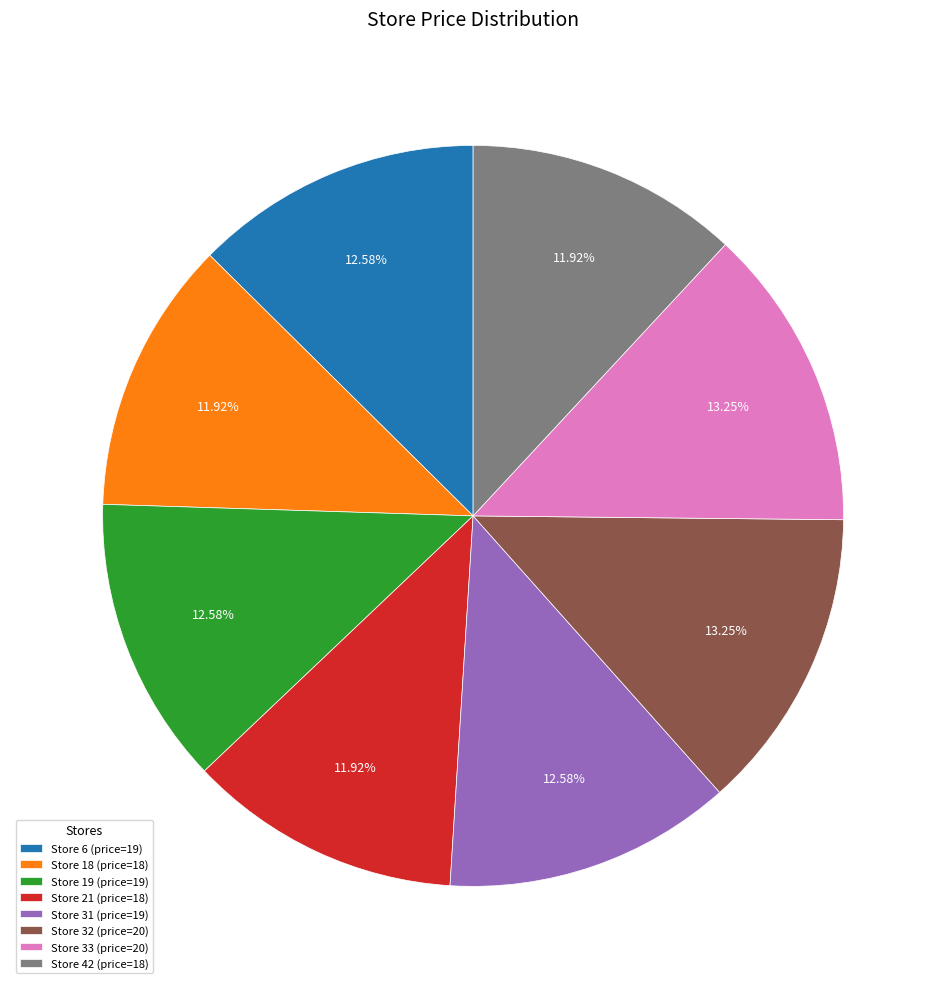

Count the number of slices in the pie.

8